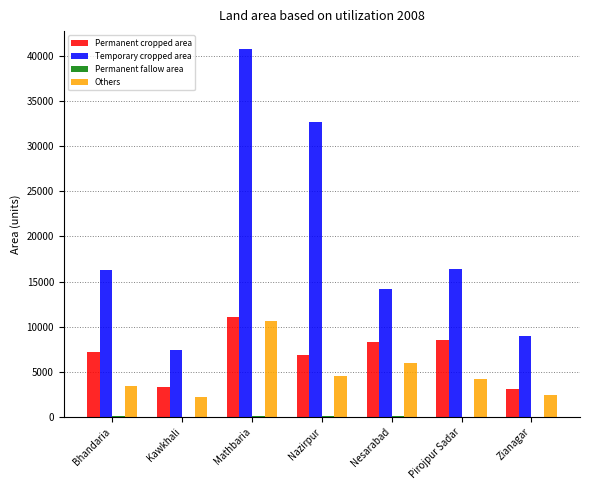

Count the number of categories in the chart.

7